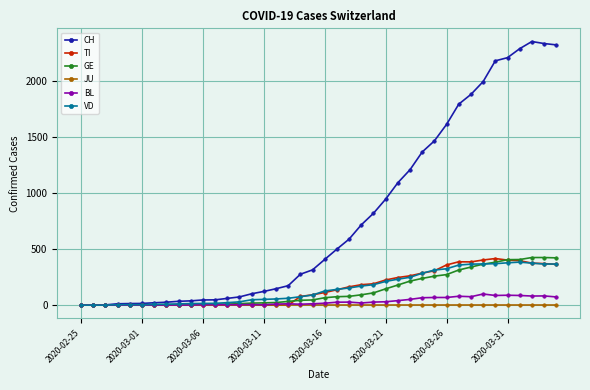

Which series has the widest spread of values?

CH